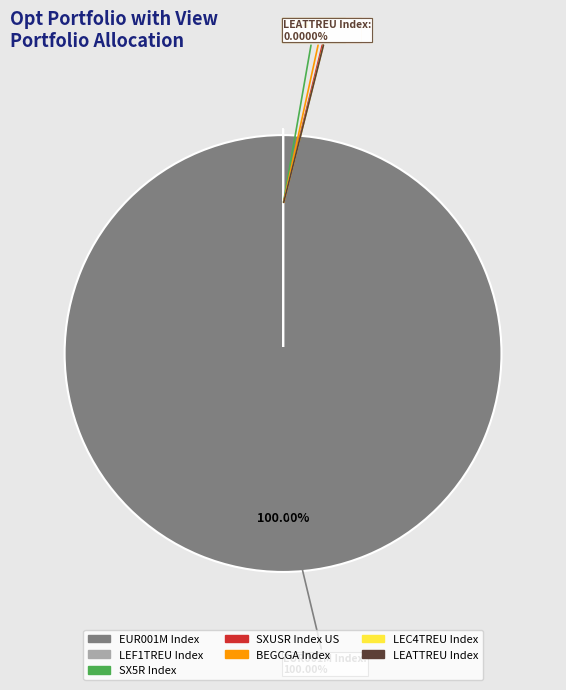

True or false: LEF1TREU Index accounts for 8% of the total.

False